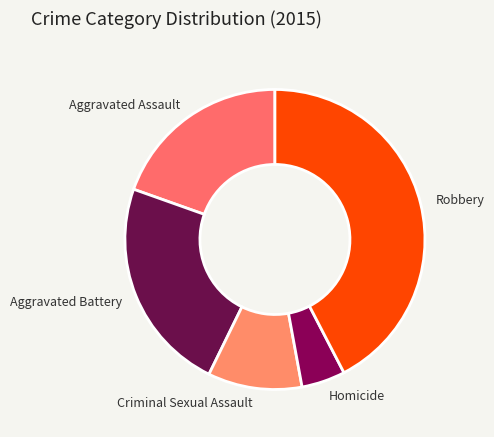

Which slice is the smallest?

Homicide